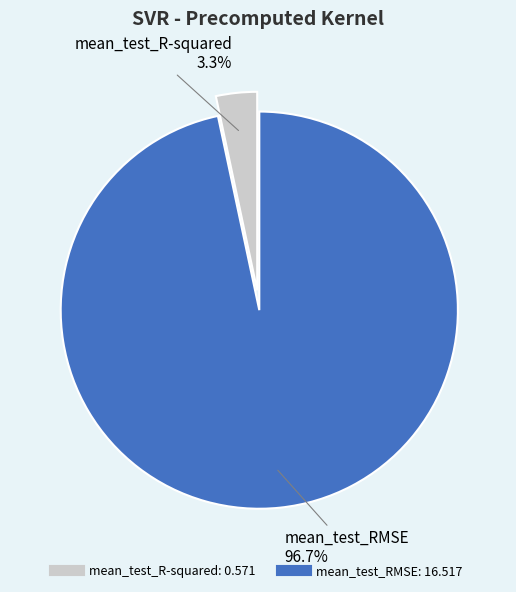

How many segments does this pie chart have?

2